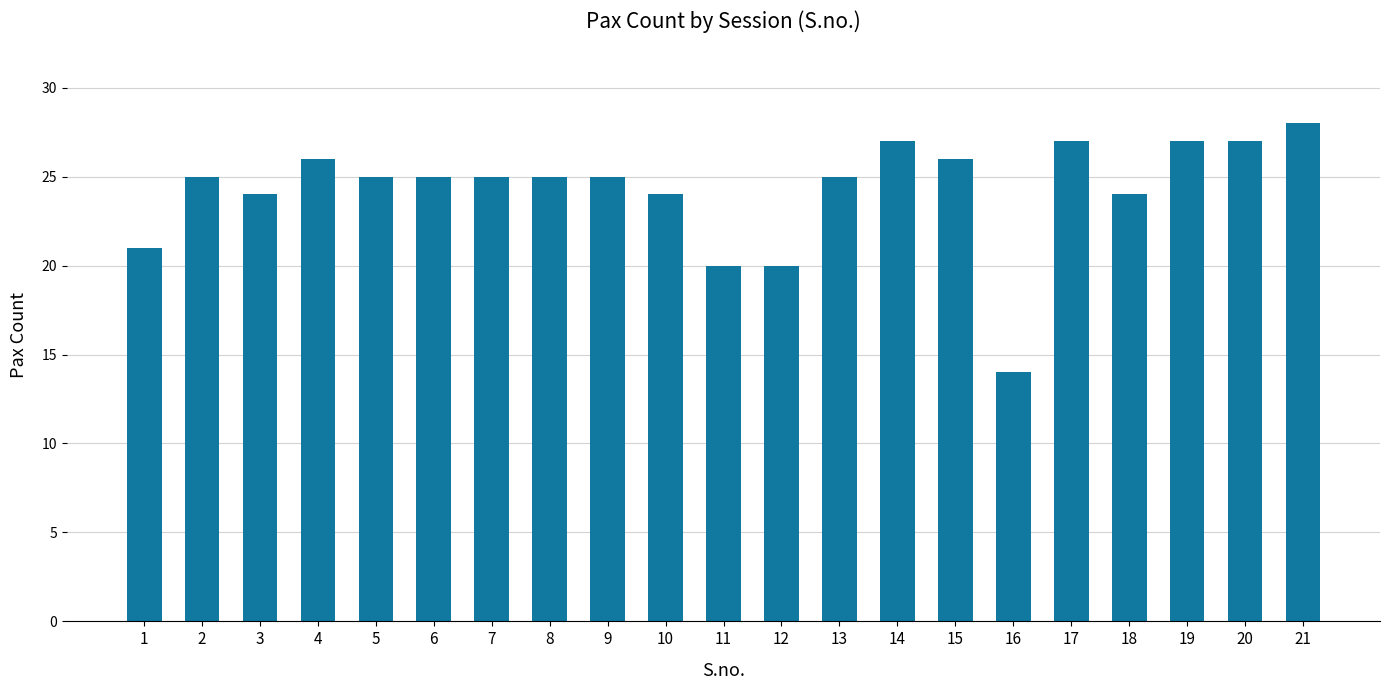

What is the value of the 19th bar from the left?

27